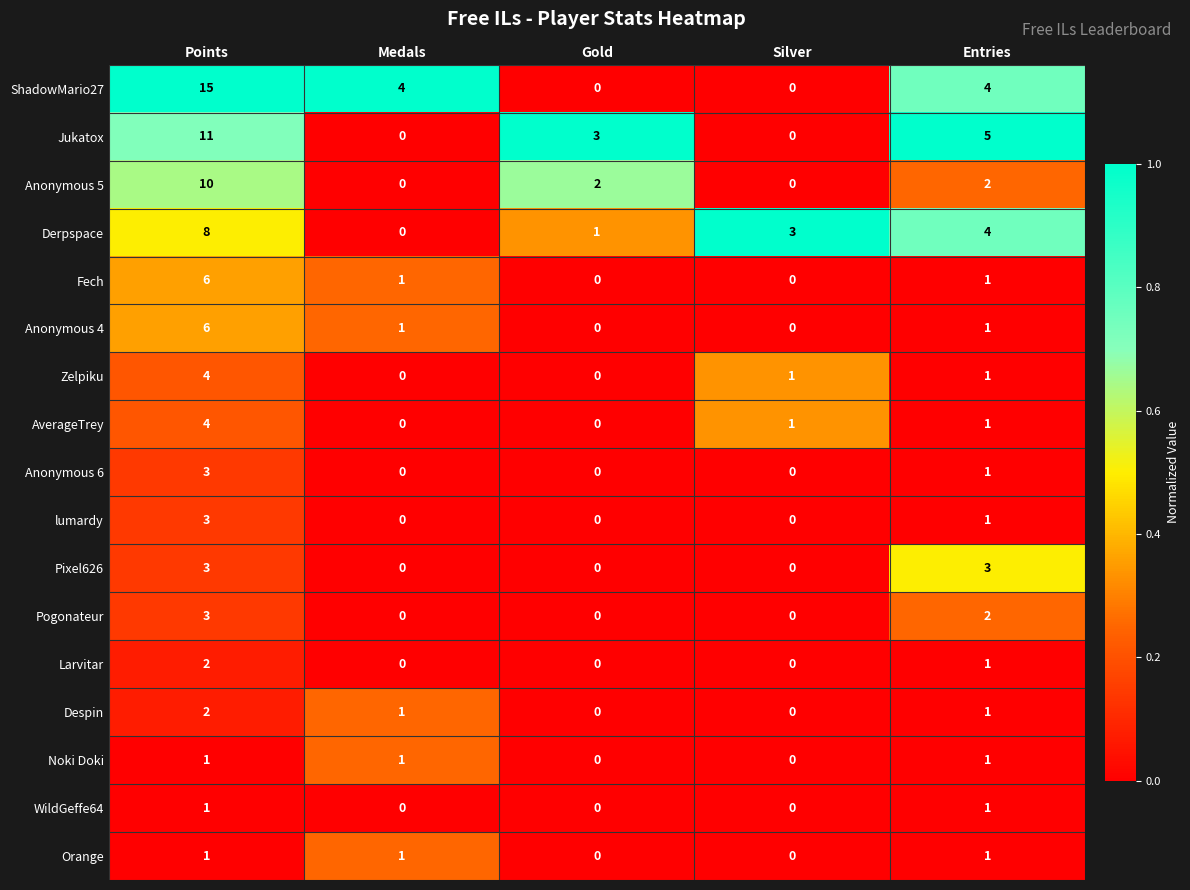

At how many categories does at least one series exceed 0?

5